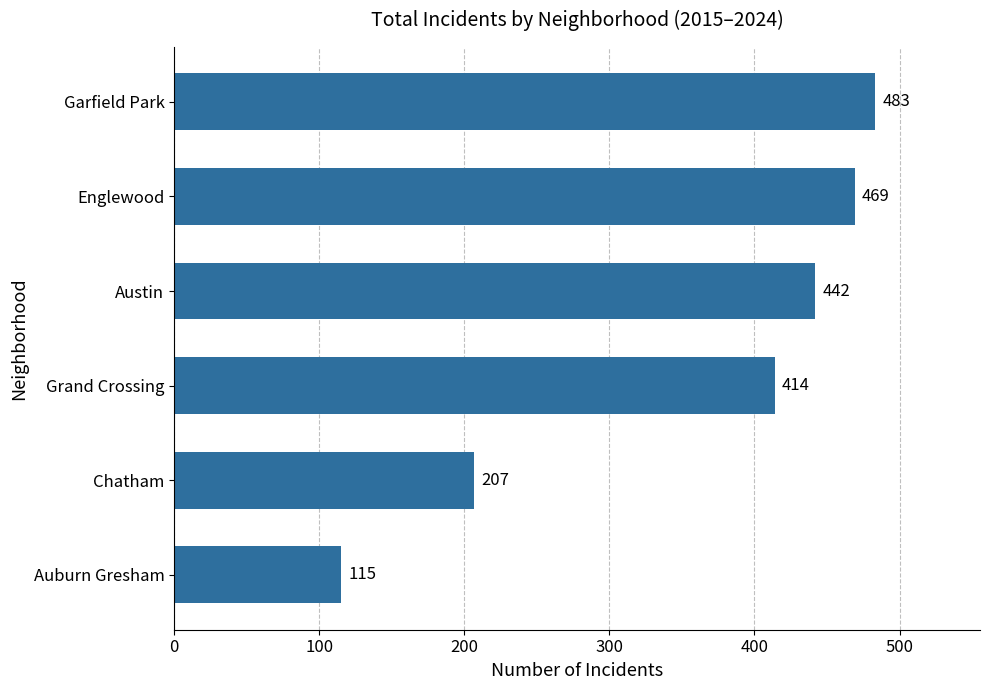

Are the bars horizontal?

Yes